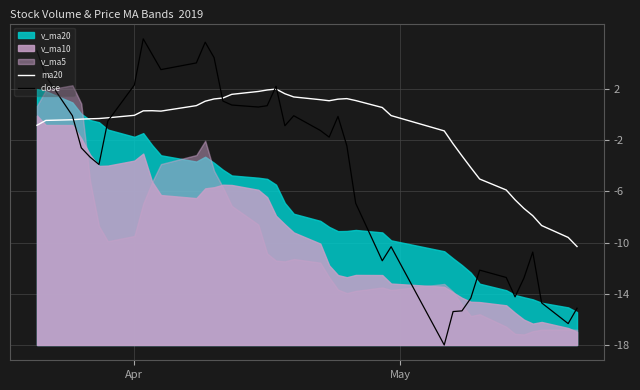

What is the maximum value for close?

5.9